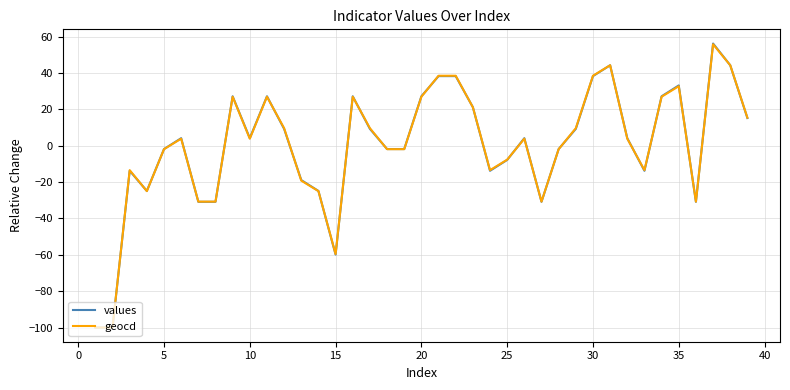

Which series has the largest range (max minus min)?

values